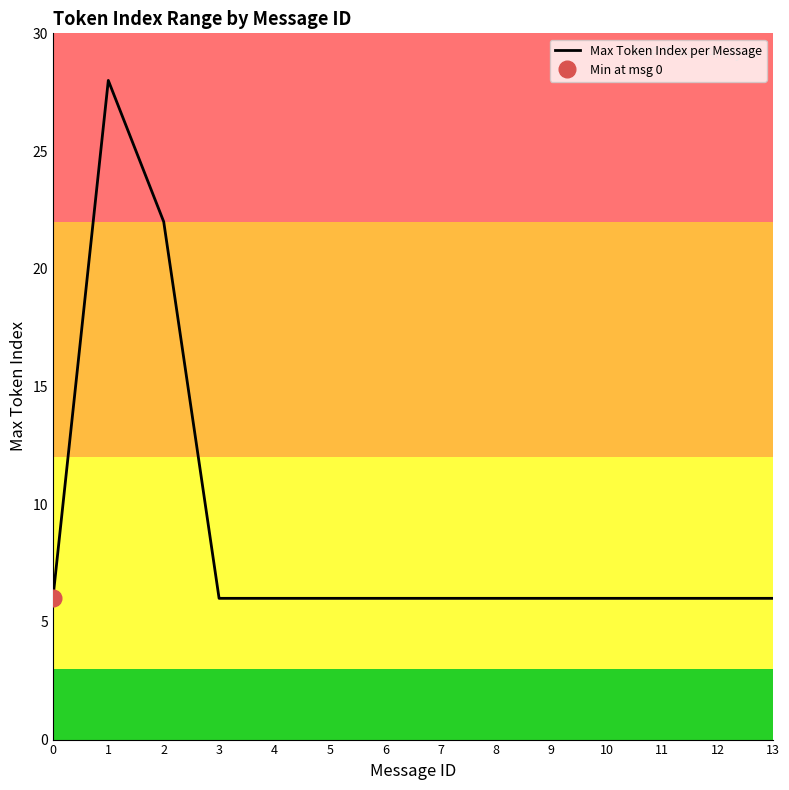

What is the minimum value shown in the chart?

6